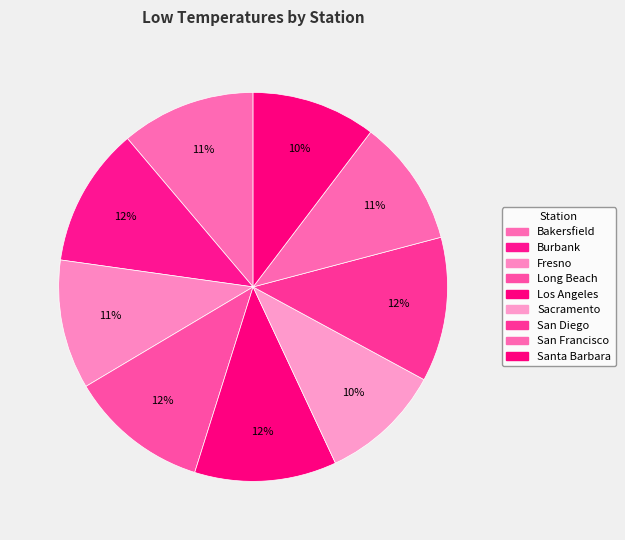

Do San Diego and Bakersfield together represent more than half of the pie?

No